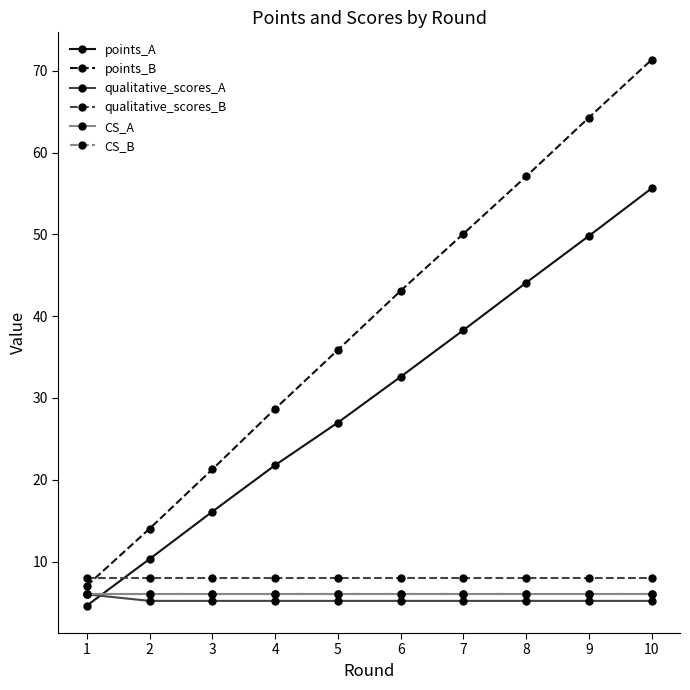

Is this an area chart (filled region under the line)?

No